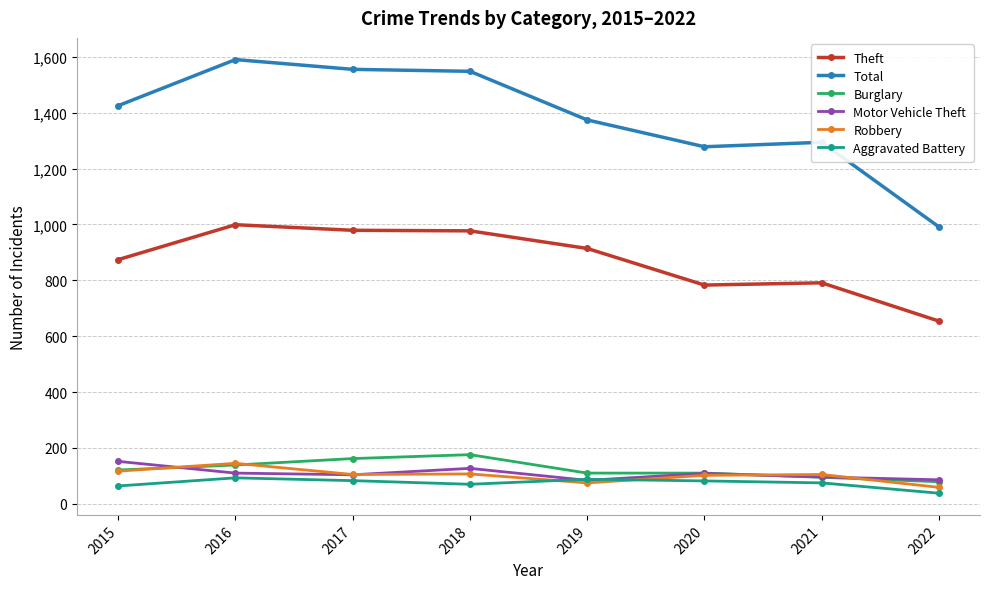

How many lines are shown in the chart?

6